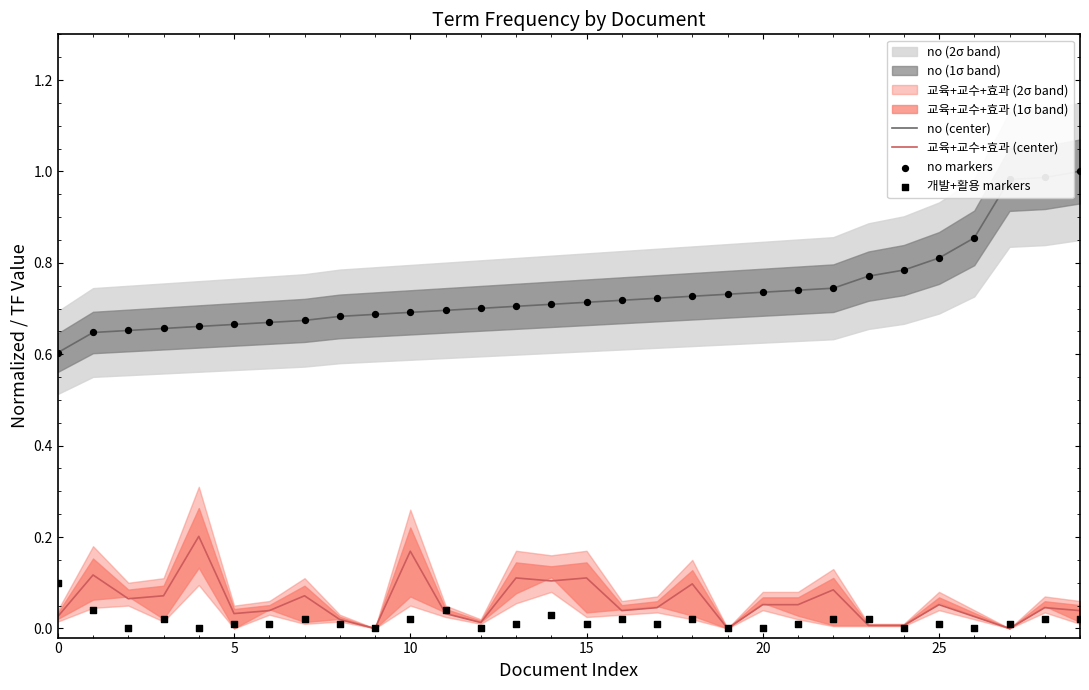

Which series has the largest total across all categories?

no (center)